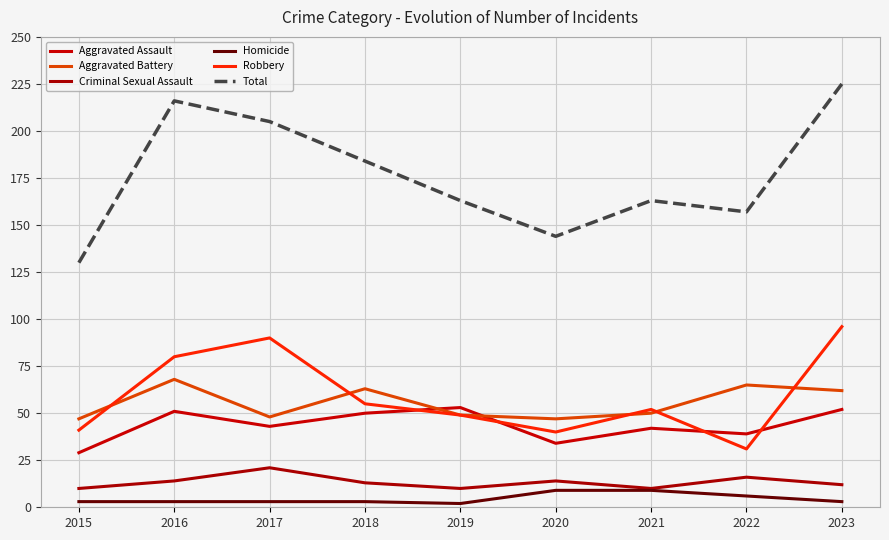

What is the average value of the Robbery series?

59